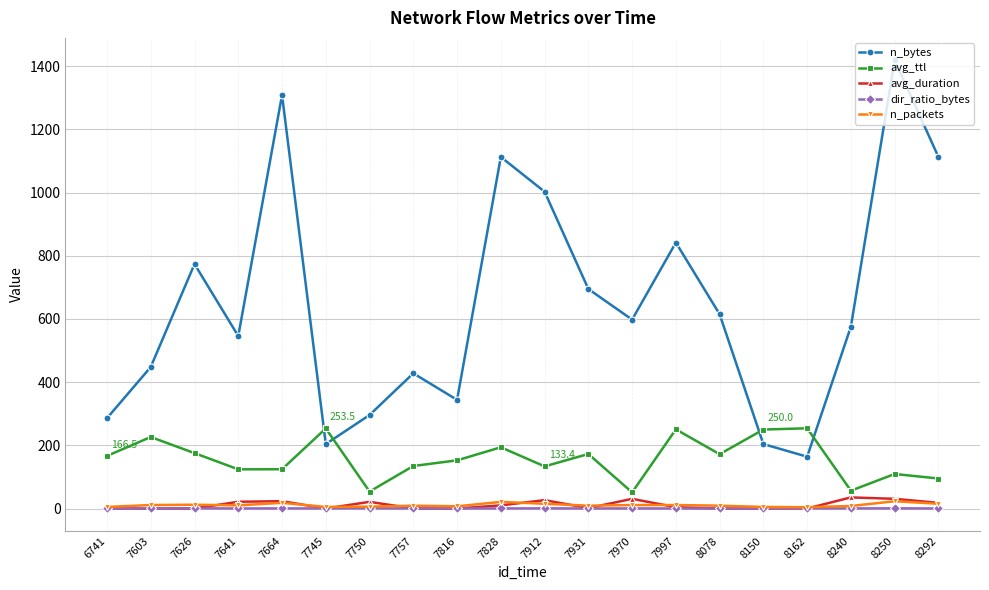

At which label does n_packets first exceed 10?

7603